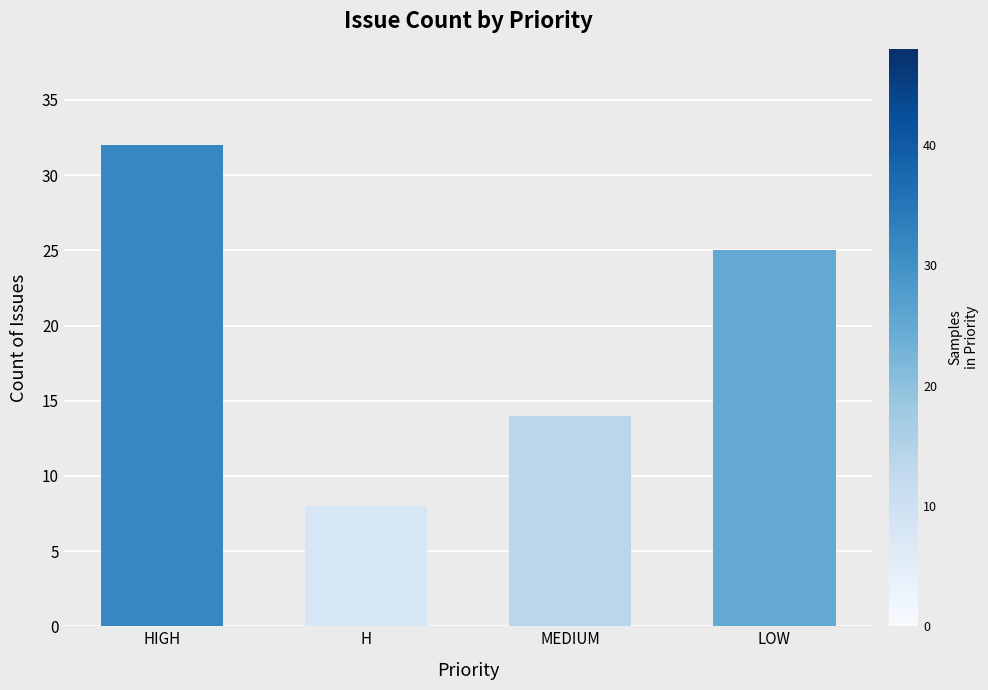

True or false: the data shows 32 at HIGH.

True